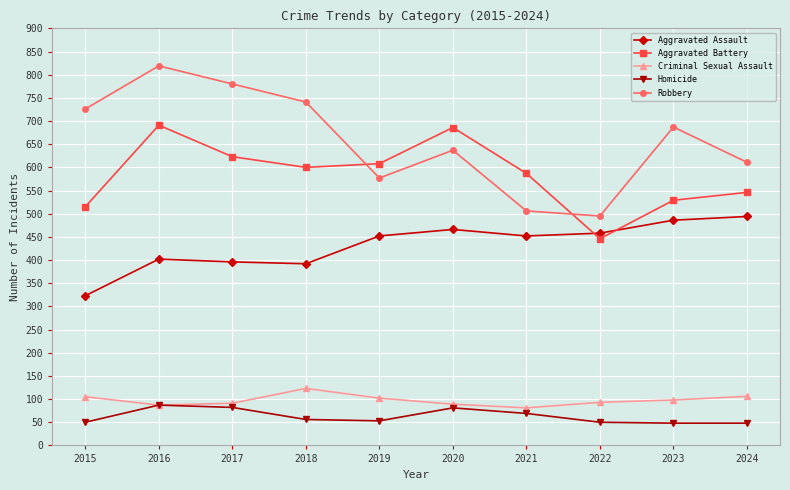

What is the value of the Aggravated Battery point at the 10th from the left?

546